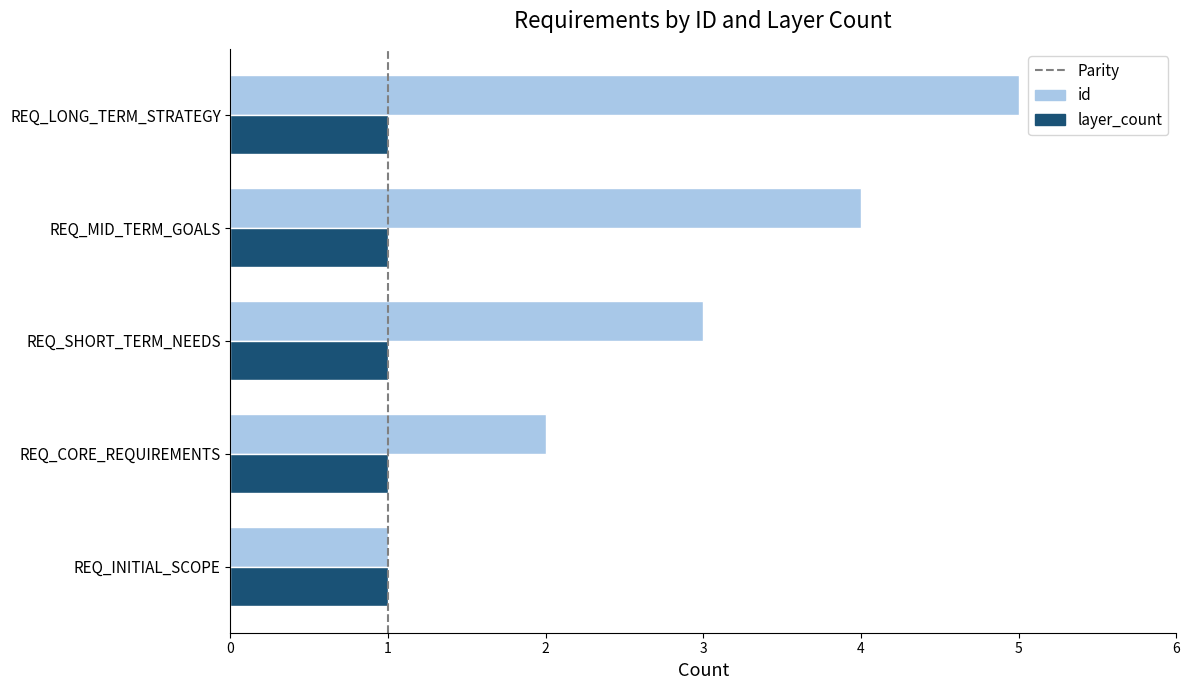

List the series in order of their overall mean, lowest first.

layer_count, id